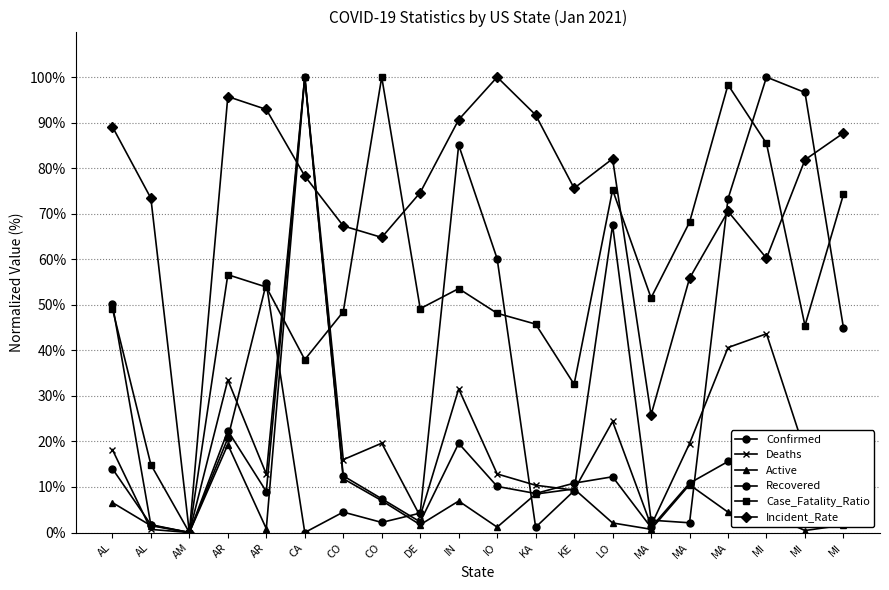

How many lines are shown in the chart?

6